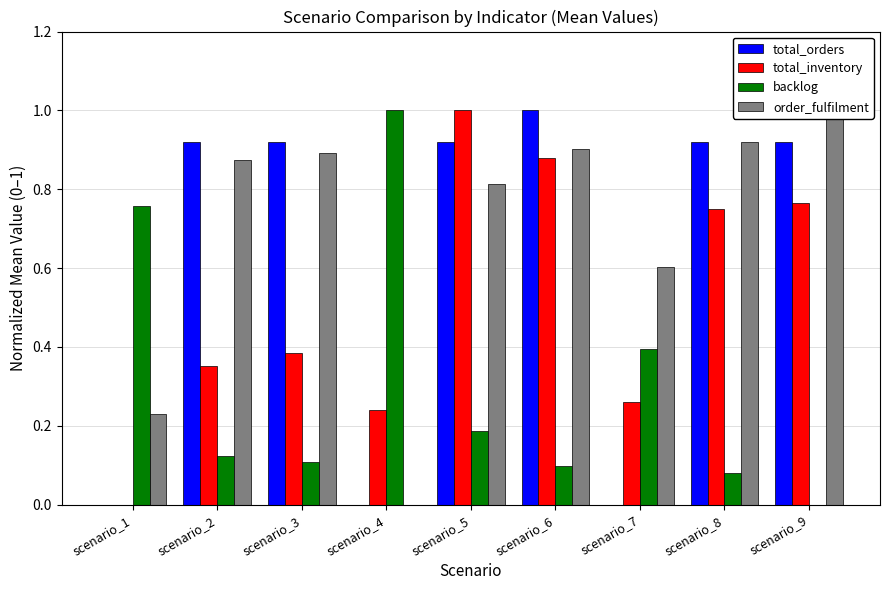

Reading left to right, transcribe all the data shown in this chart.

total_orders: scenario_1=0.0	scenario_2=0.9	scenario_3=0.9	scenario_4=0.0	scenario_5=0.9	scenario_6=1.0	scenario_7=0.0	scenario_8=0.9	scenario_9=0.9
total_inventory: scenario_1=0.0	scenario_2=0.4	scenario_3=0.4	scenario_4=0.2	scenario_5=1.0	scenario_6=0.9	scenario_7=0.3	scenario_8=0.8	scenario_9=0.8
backlog: scenario_1=0.8	scenario_2=0.1	scenario_3=0.1	scenario_4=1.0	scenario_5=0.2	scenario_6=0.1	scenario_7=0.4	scenario_8=0.1	scenario_9=0.0
order_fulfilment: scenario_1=0.2	scenario_2=0.9	scenario_3=0.9	scenario_4=0.0	scenario_5=0.8	scenario_6=0.9	scenario_7=0.6	scenario_8=0.9	scenario_9=1.0